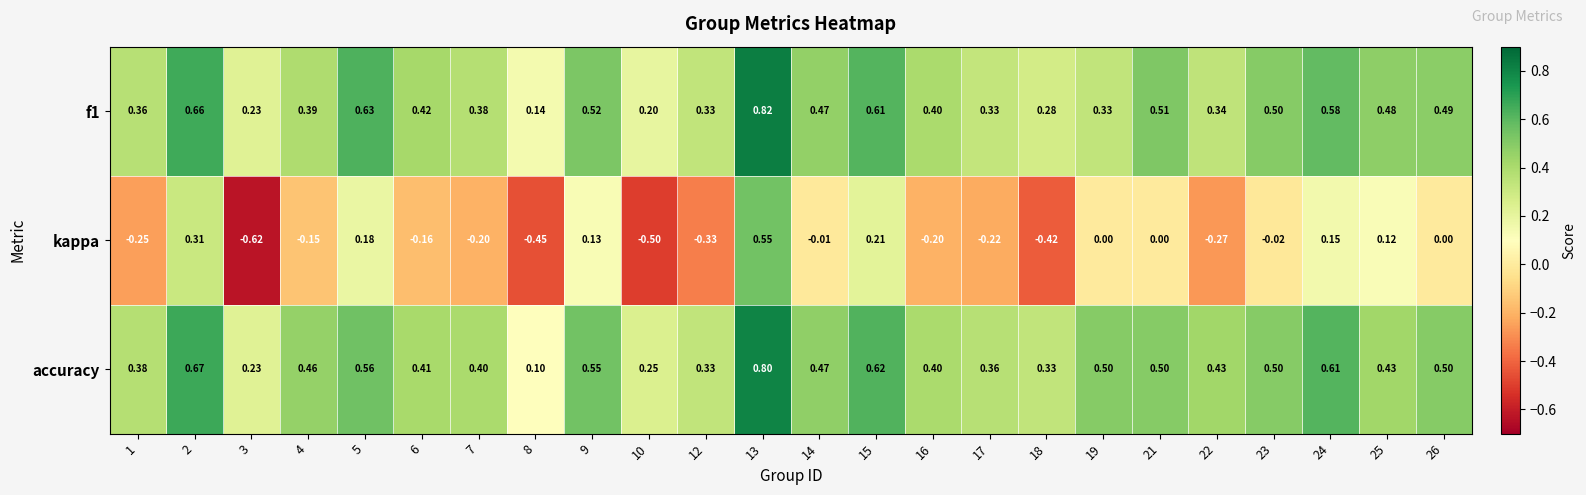

Which series changed the most between 16 and 26?

kappa